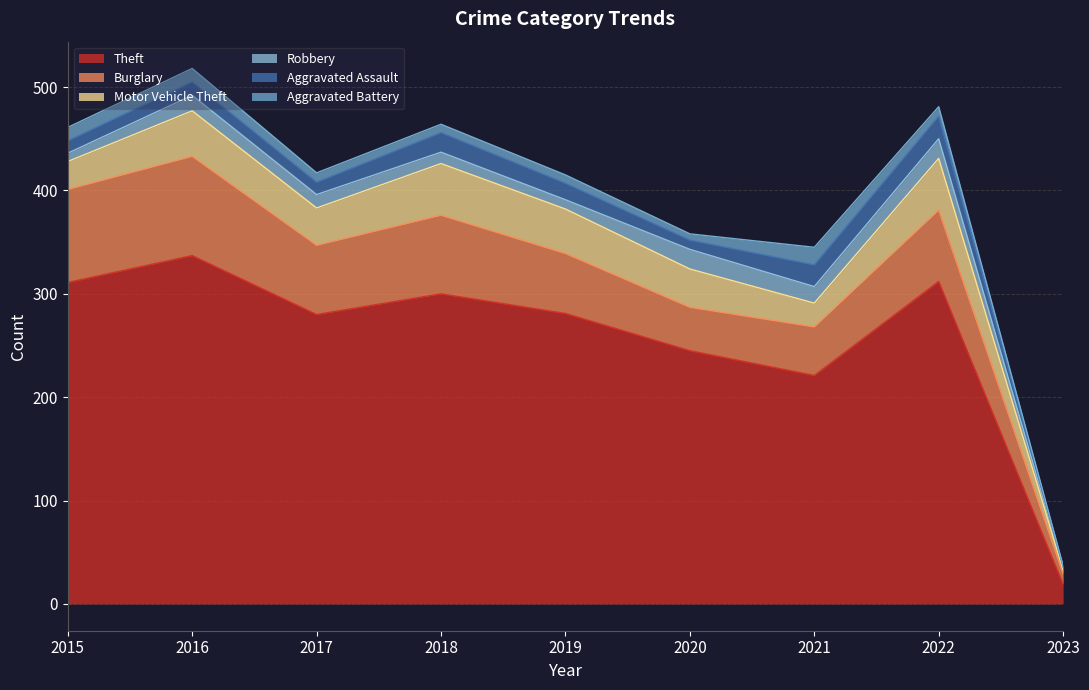

How many distinct data groups are displayed?

6